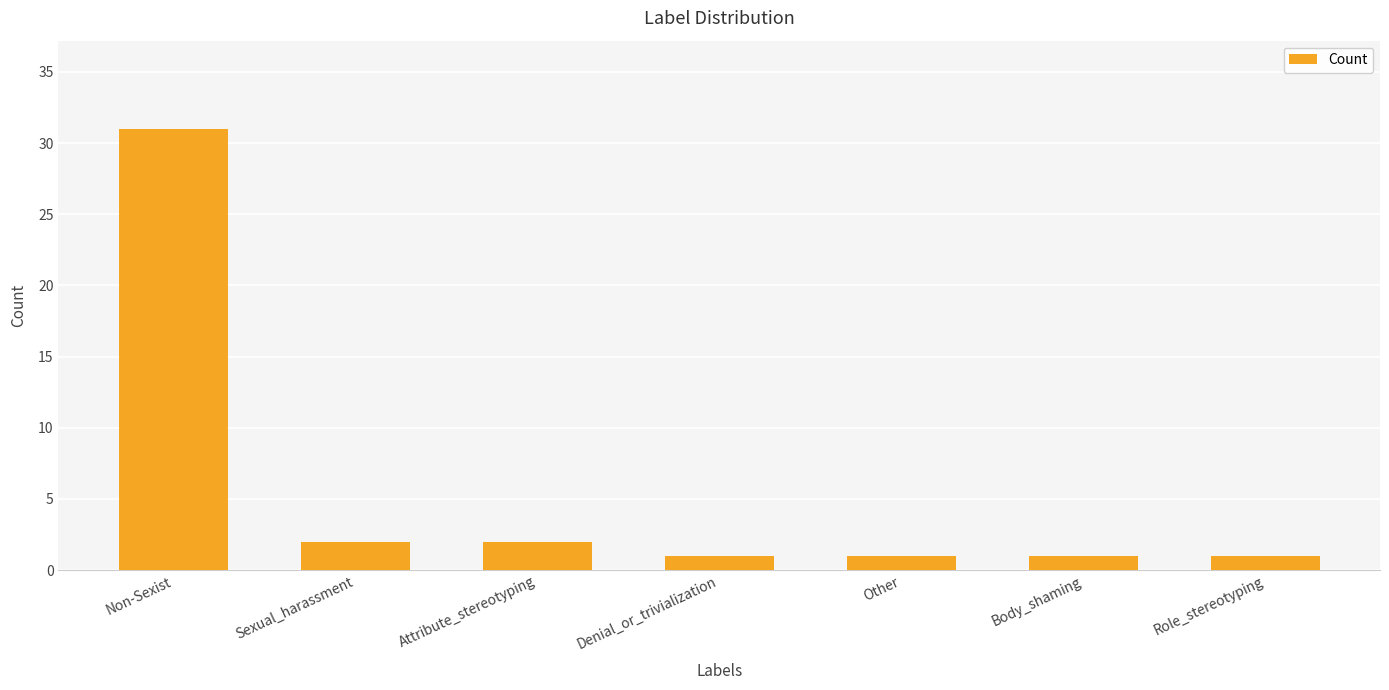

What is the label of the 1st bar from the right?

Role_stereotyping